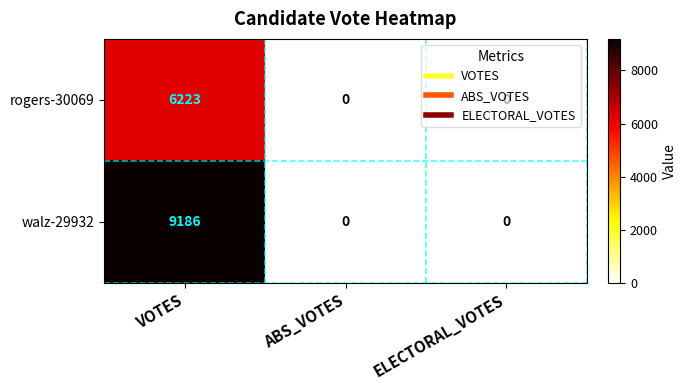

What is the sum of the walz-29932 values at VOTES and ABS_VOTES?

9186